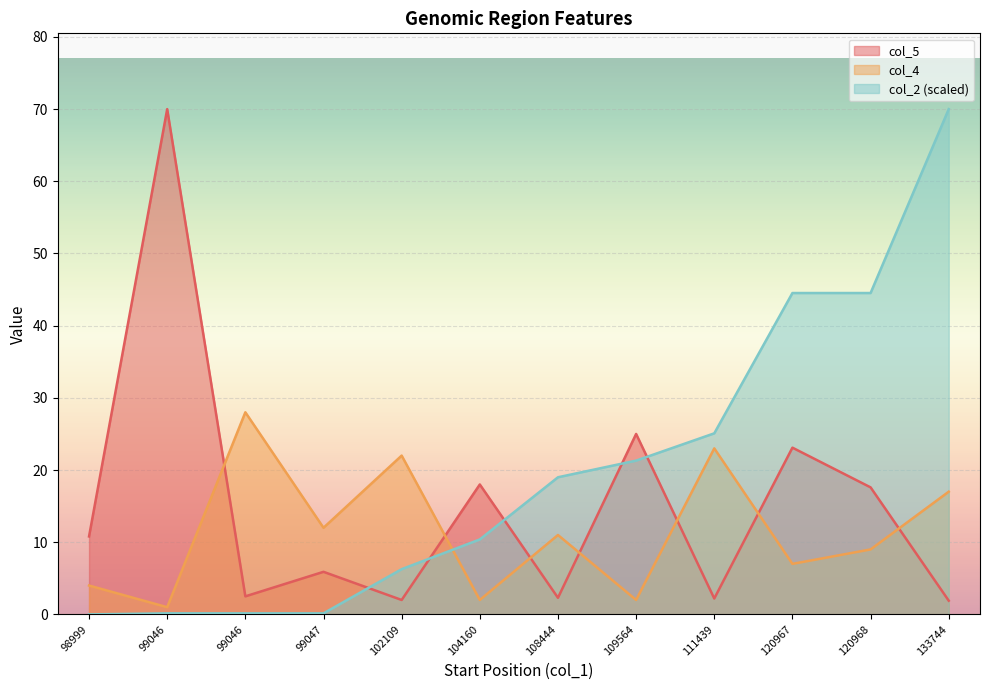

How many data points in col_5 are less than 10?

6